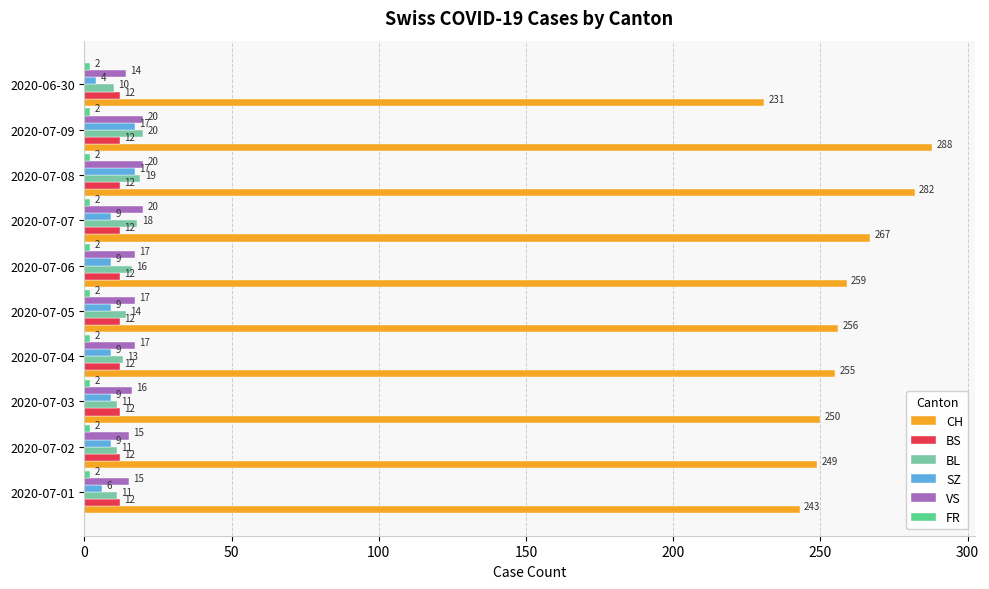

What is the approximate value of BL at 2020-07-06, to the nearest 10?

20